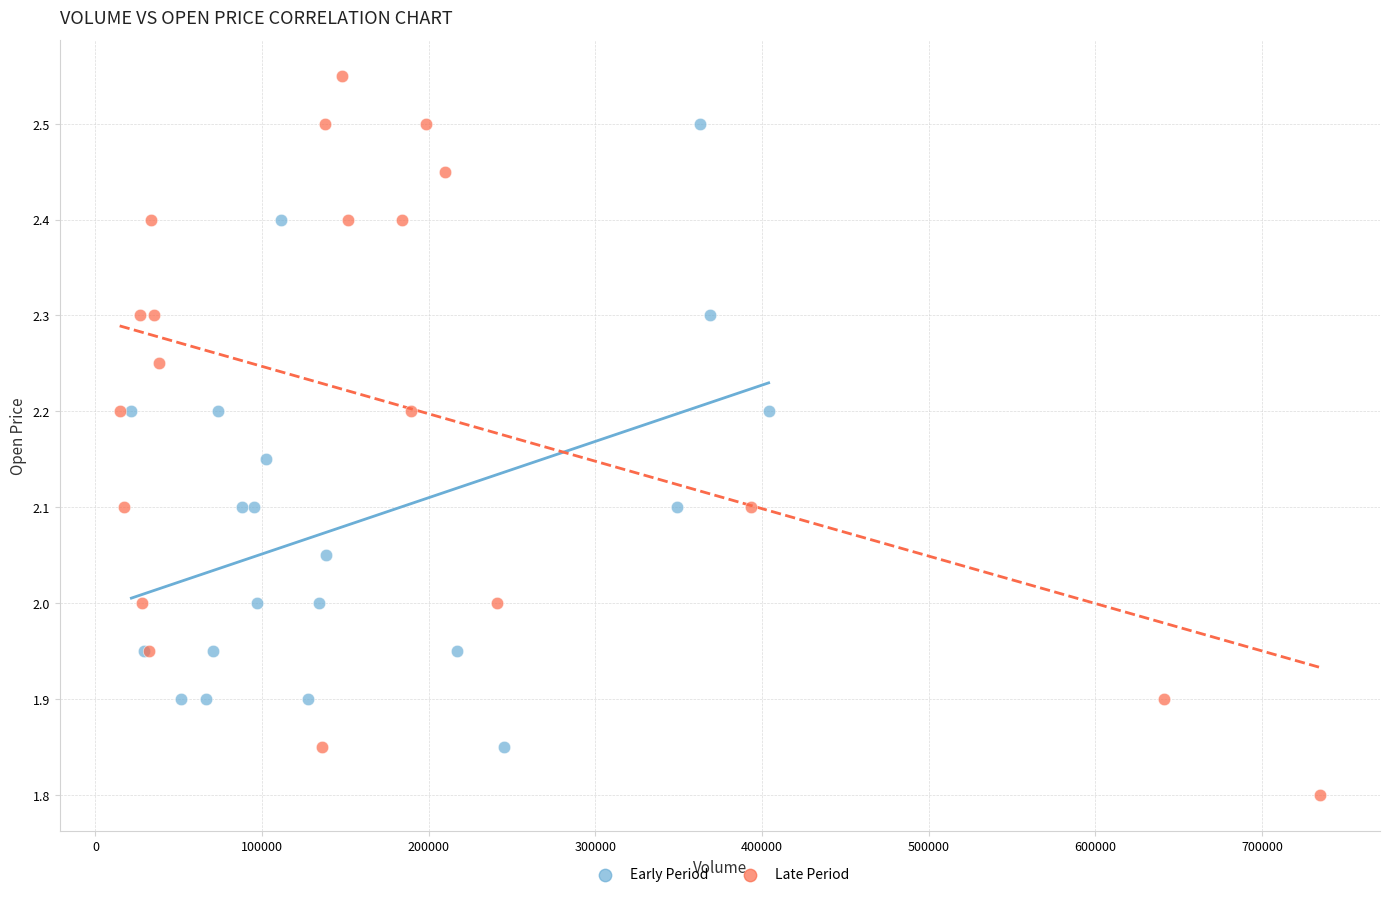

Which series has the largest Y range (max minus min)?

Late Period